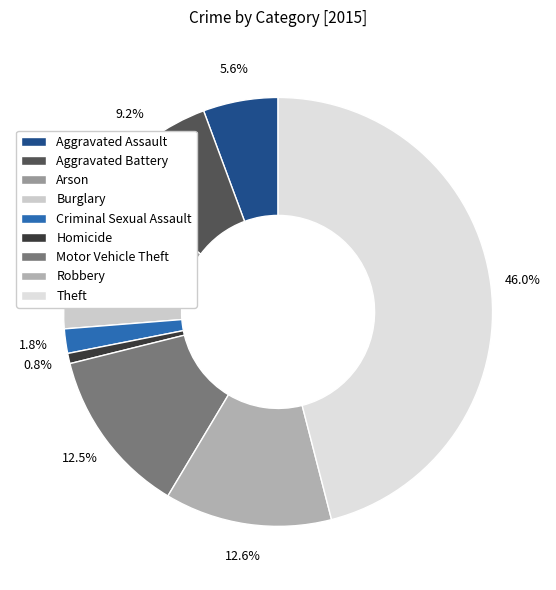

Does Criminal Sexual Assault account for over 50% of the chart?

No